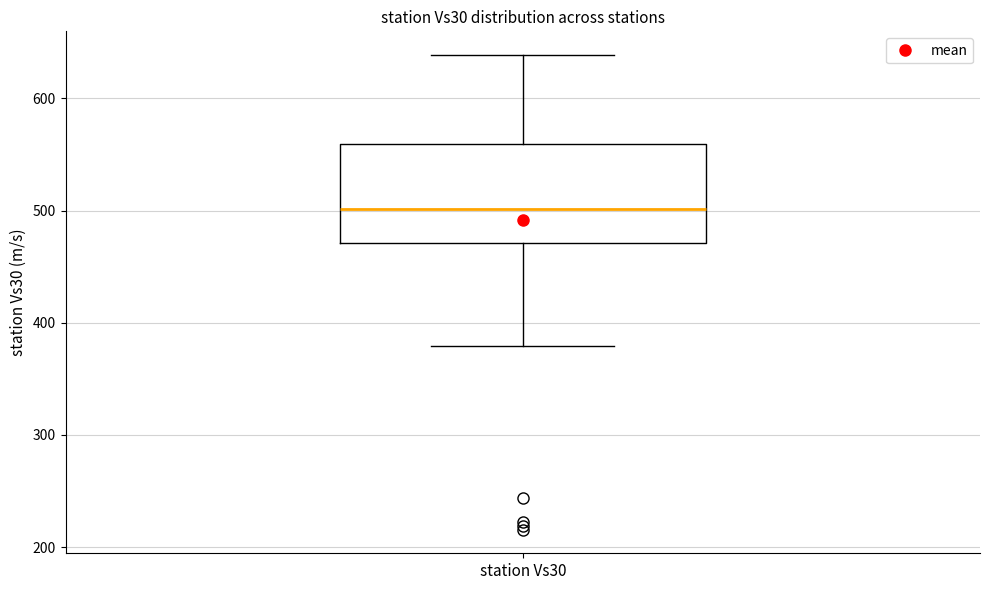

Transcribe this box plot: give where the median line is, the range the box spans, and where the two whiskers end, as read against the y-axis. The values are not printed on the chart, so give them approximately, as read against the axis.

median 500, box 470 to 560, whiskers 380 to 640